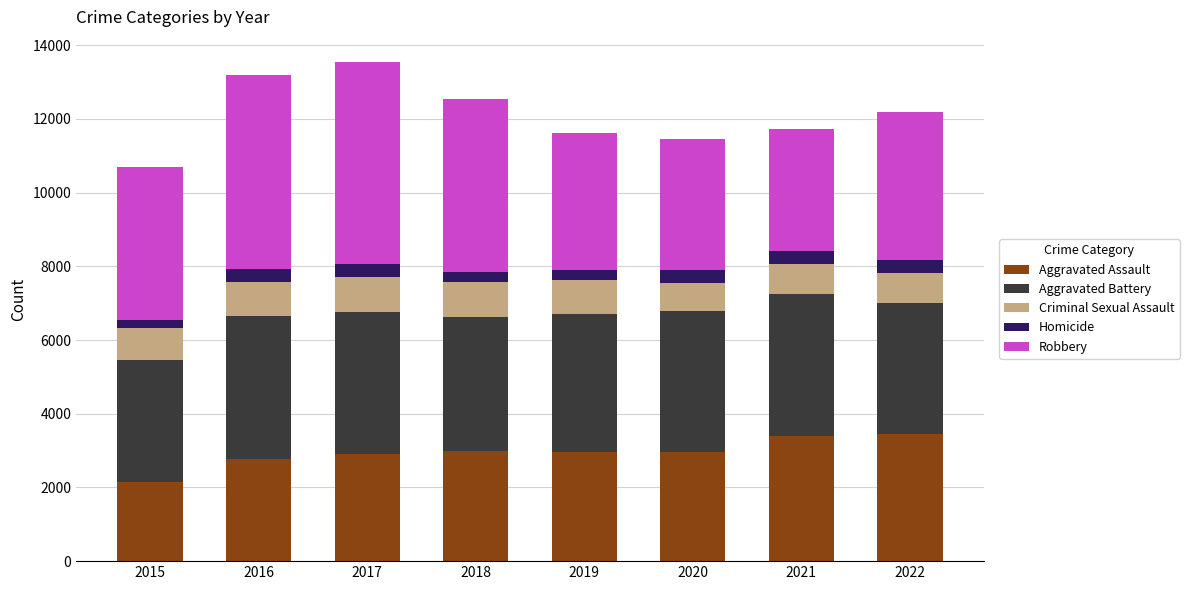

How many series are shown in this chart?

5